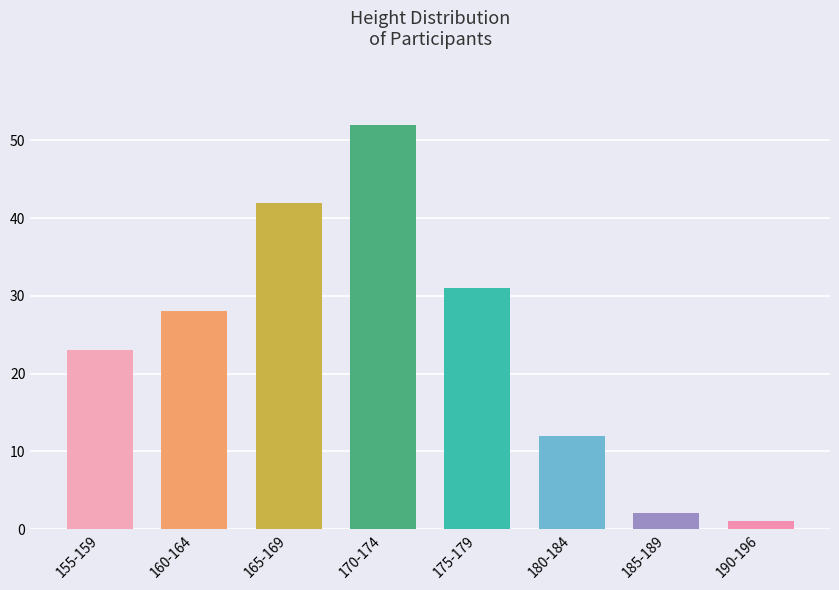

What is the approximate value at 165-169?

42